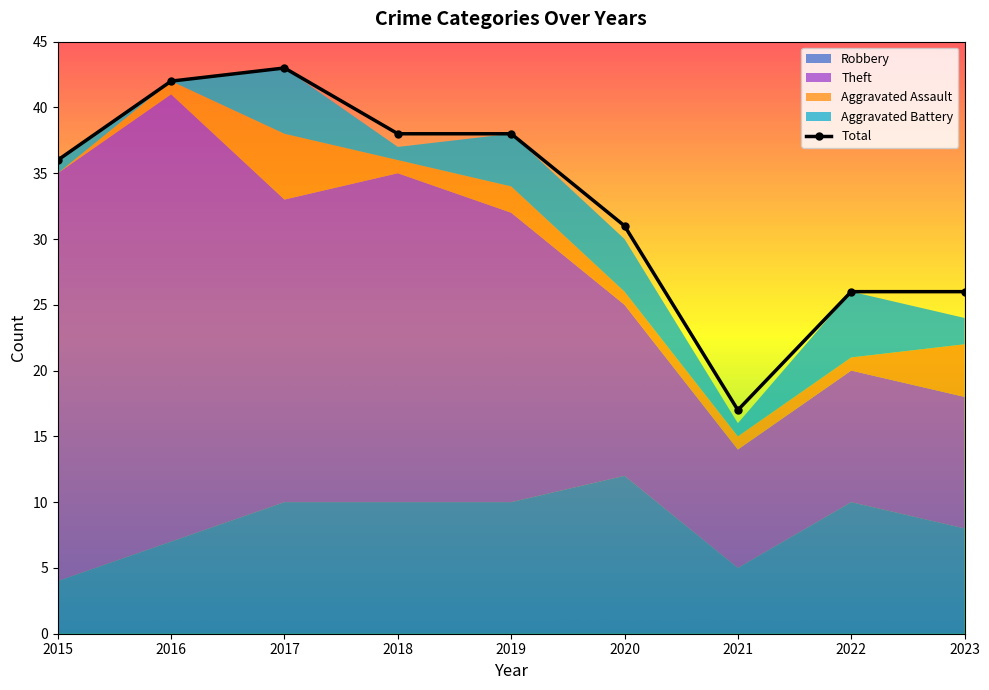

Does the chart have visible grid lines?

No